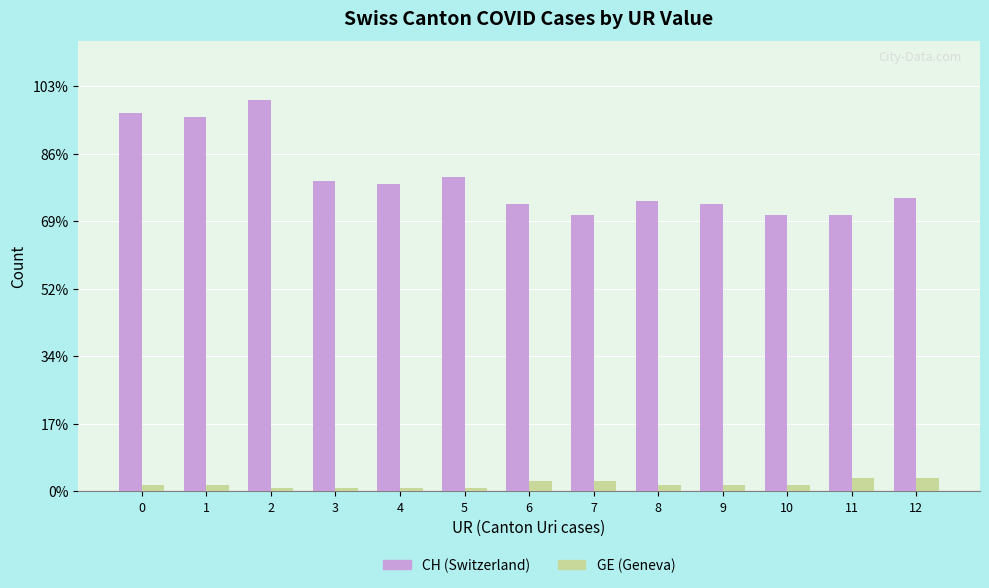

Is the value of GE (Geneva) at 6 greater than the value of CH (Switzerland) at 10?

No